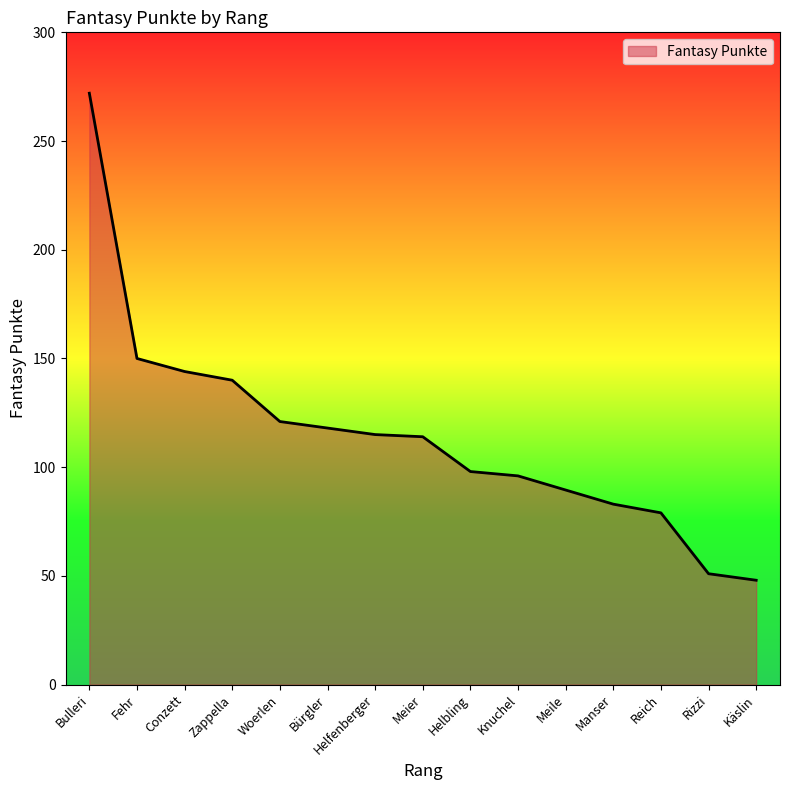

The chart shows a value of 47 at Bürgler. True or false?

False